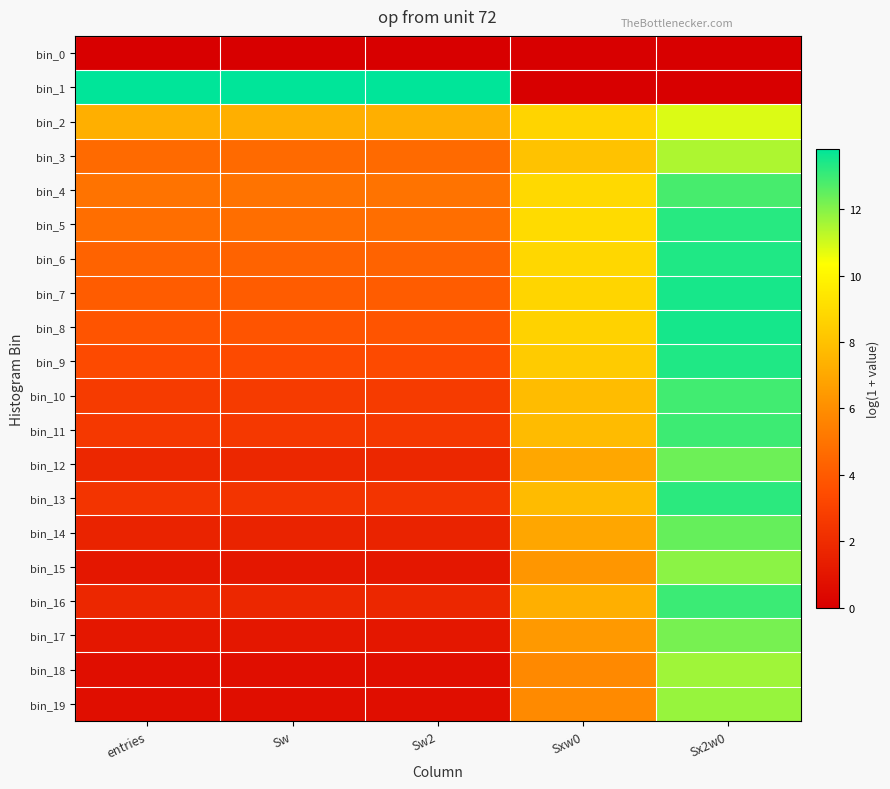

How many series are shown in this chart?

20